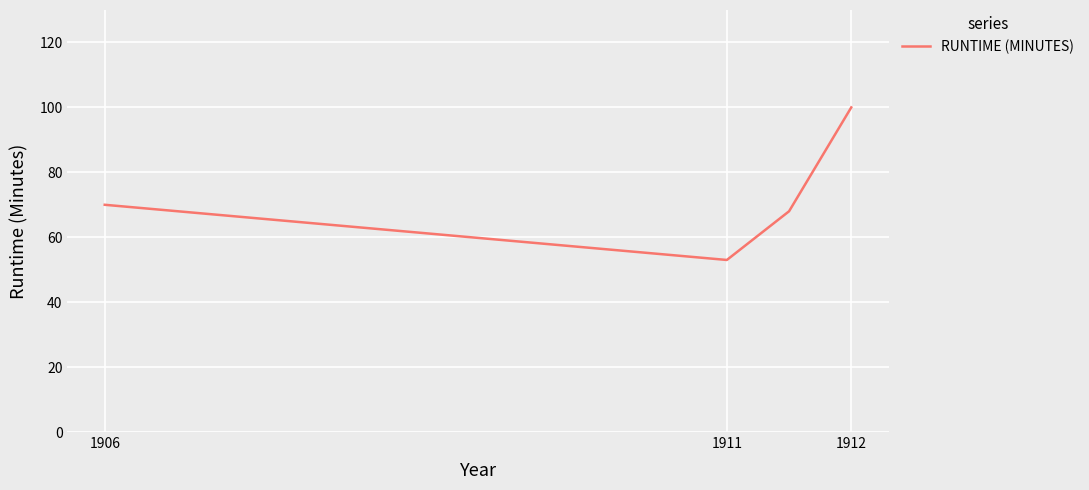

What is the value of the 2nd point from the left?

53